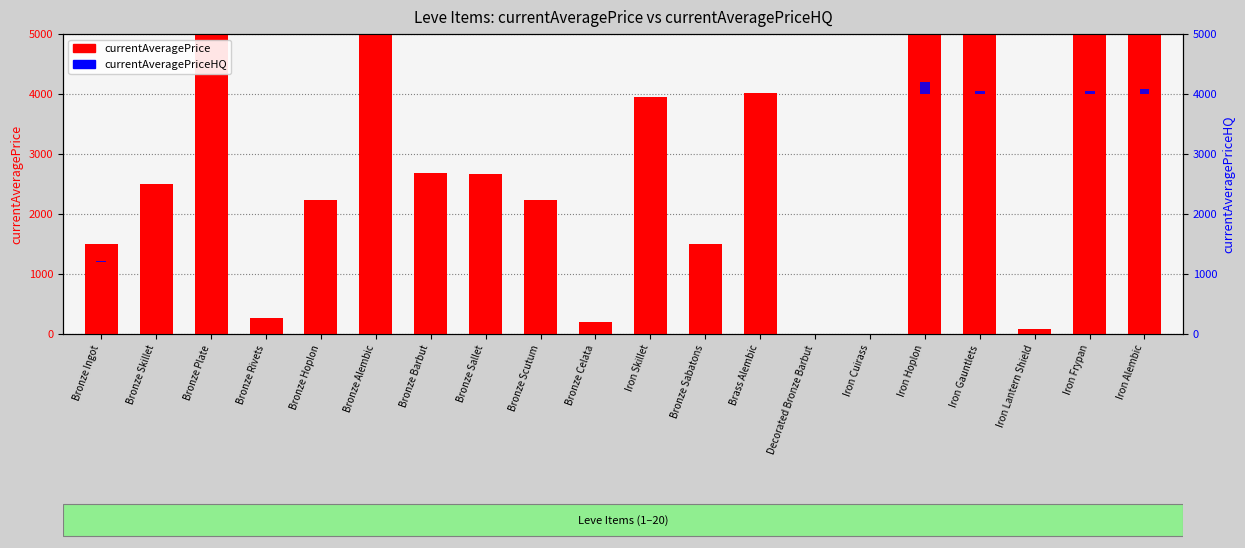

Which series has the largest range (max minus min)?

currentAveragePrice